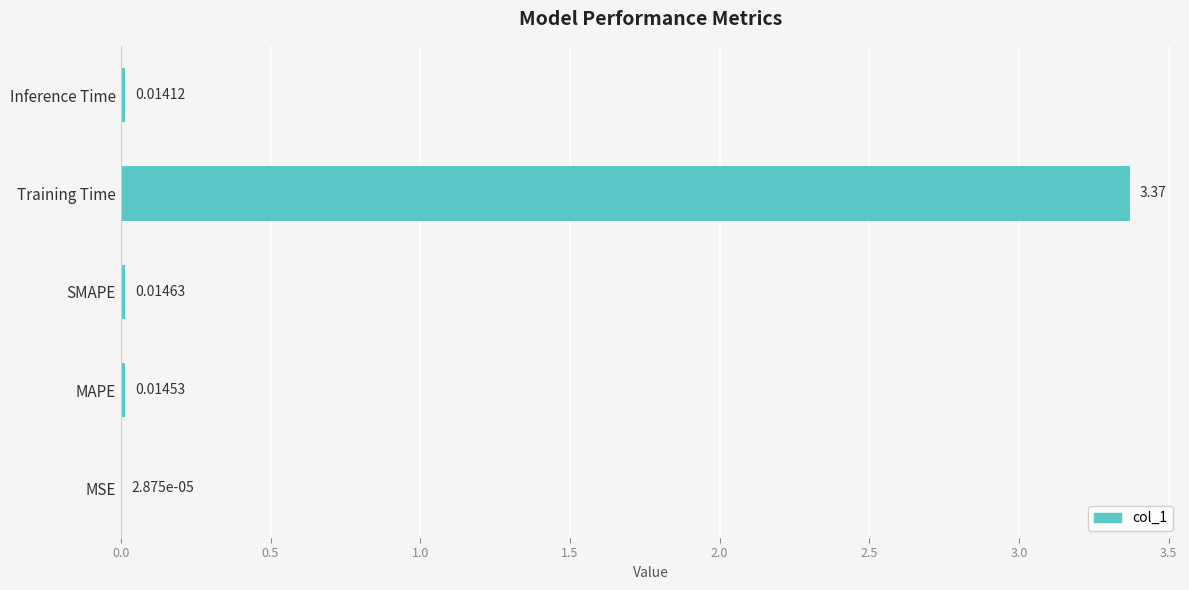

Which category has the highest value across all series?

Training Time